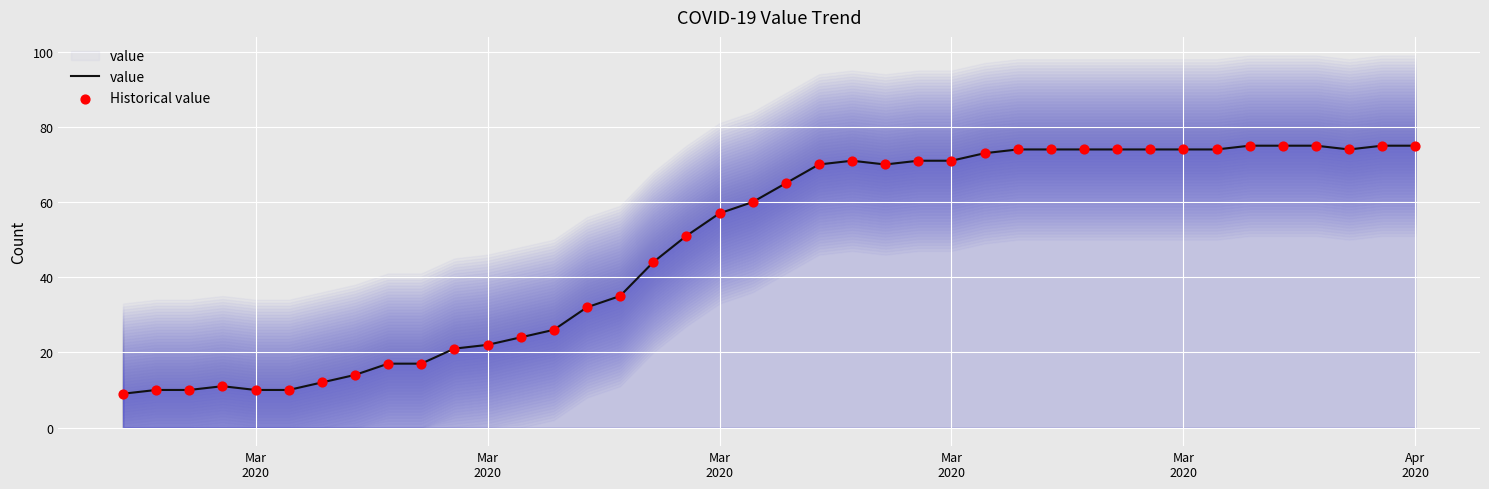

Which series contains the lowest Y value?

value